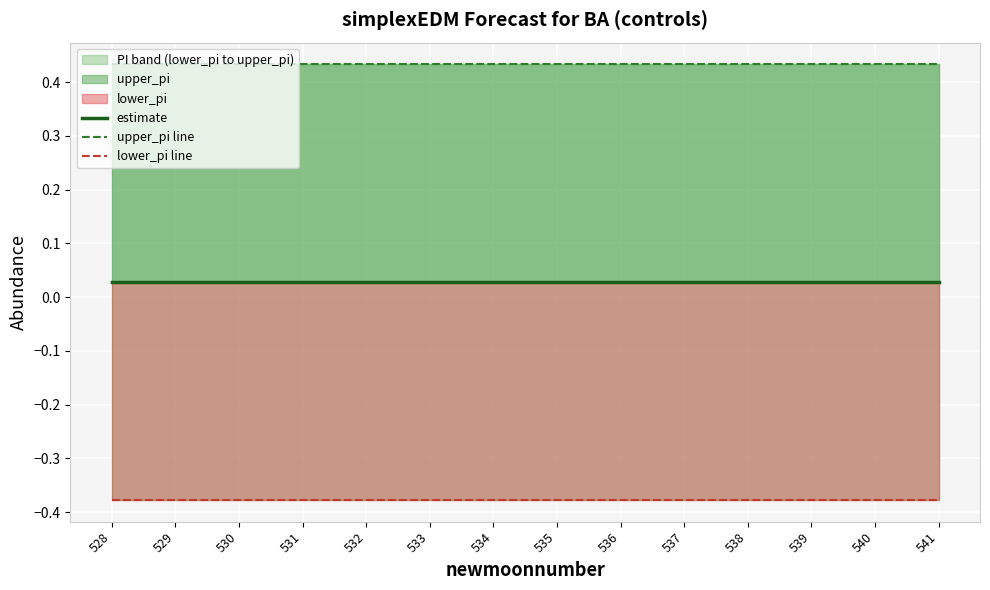

What is the value of the lower_pi line point at the 9th from the left?

-0.4